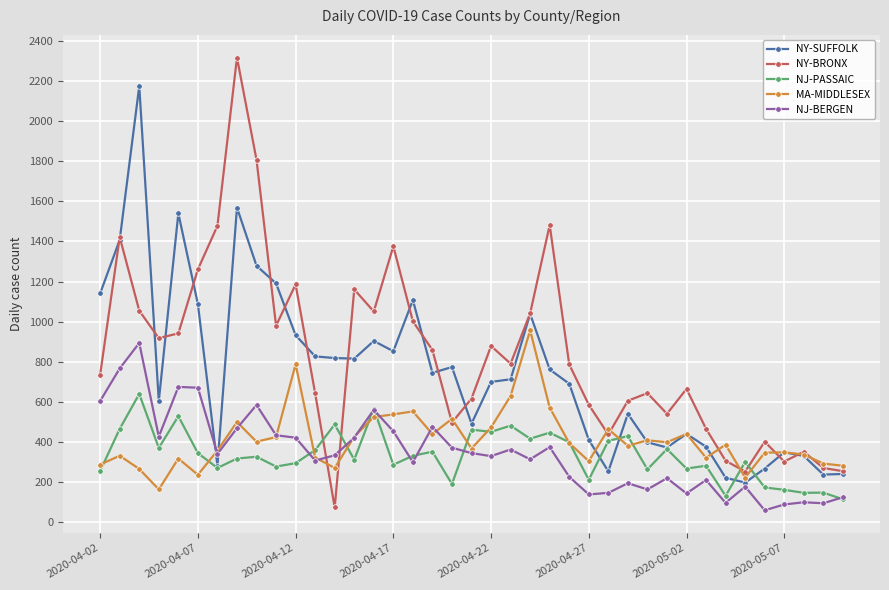

True or false: NY-BRONX and NJ-BERGEN intersect in this chart.

True